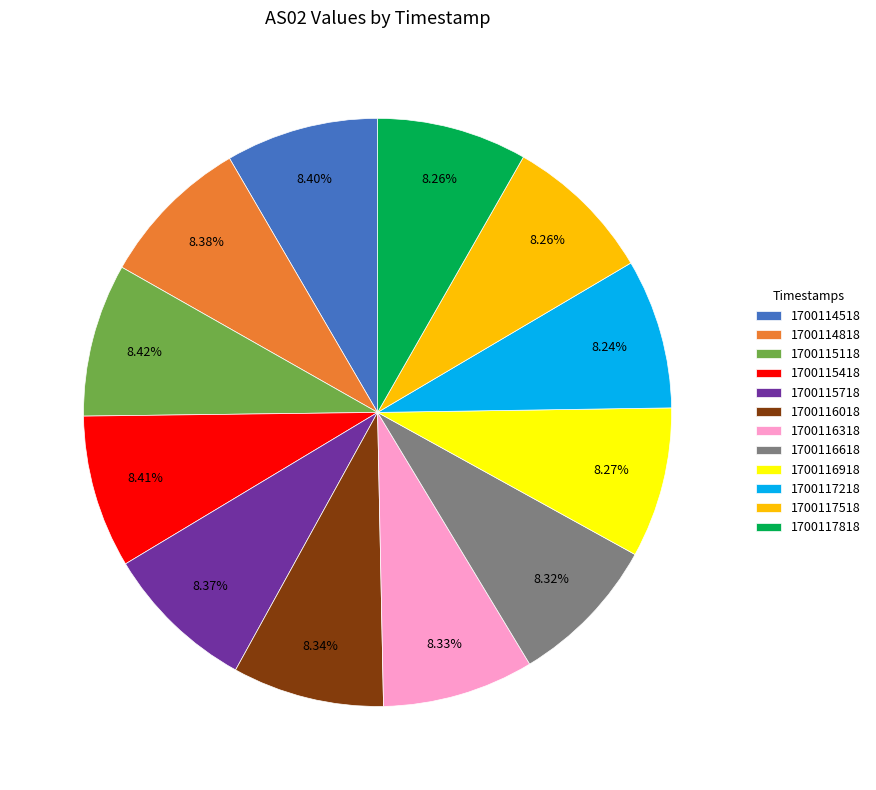

What percentage is NOT represented by 1700116918?

91.7%